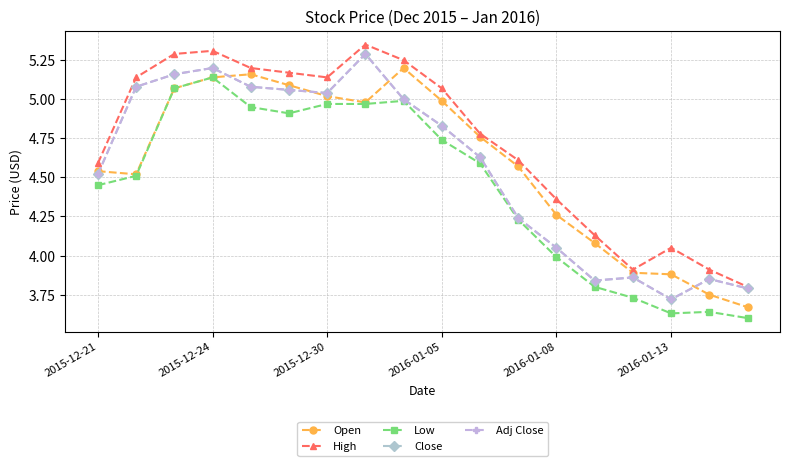

At which category does Low reach its first local peak?

2015-12-24